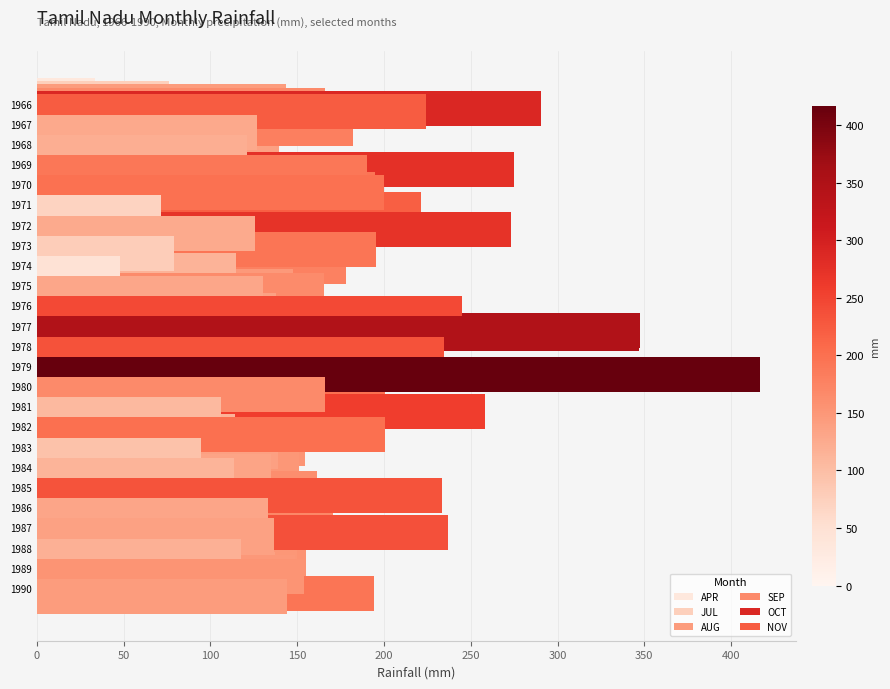

Is the value of OCT at 1980 greater than the value of JUL at 1990?

Yes